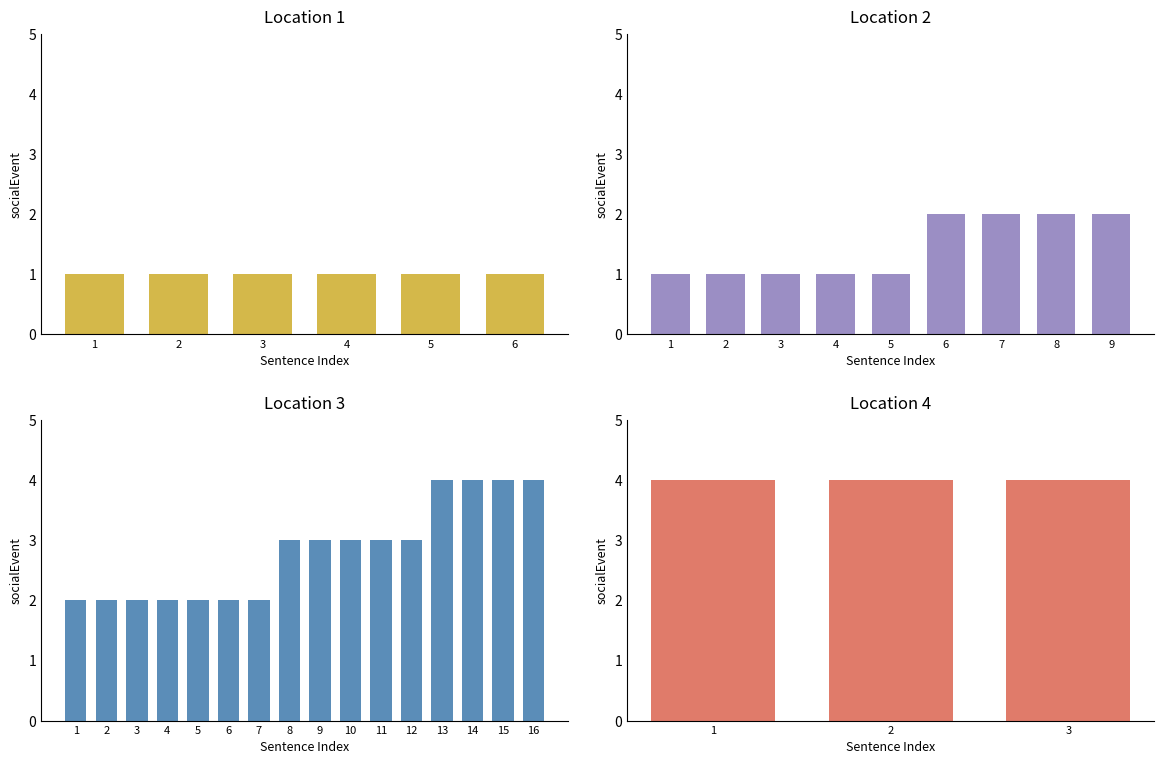

What is the value of the socialEvent bar at the 20th from the left?

2